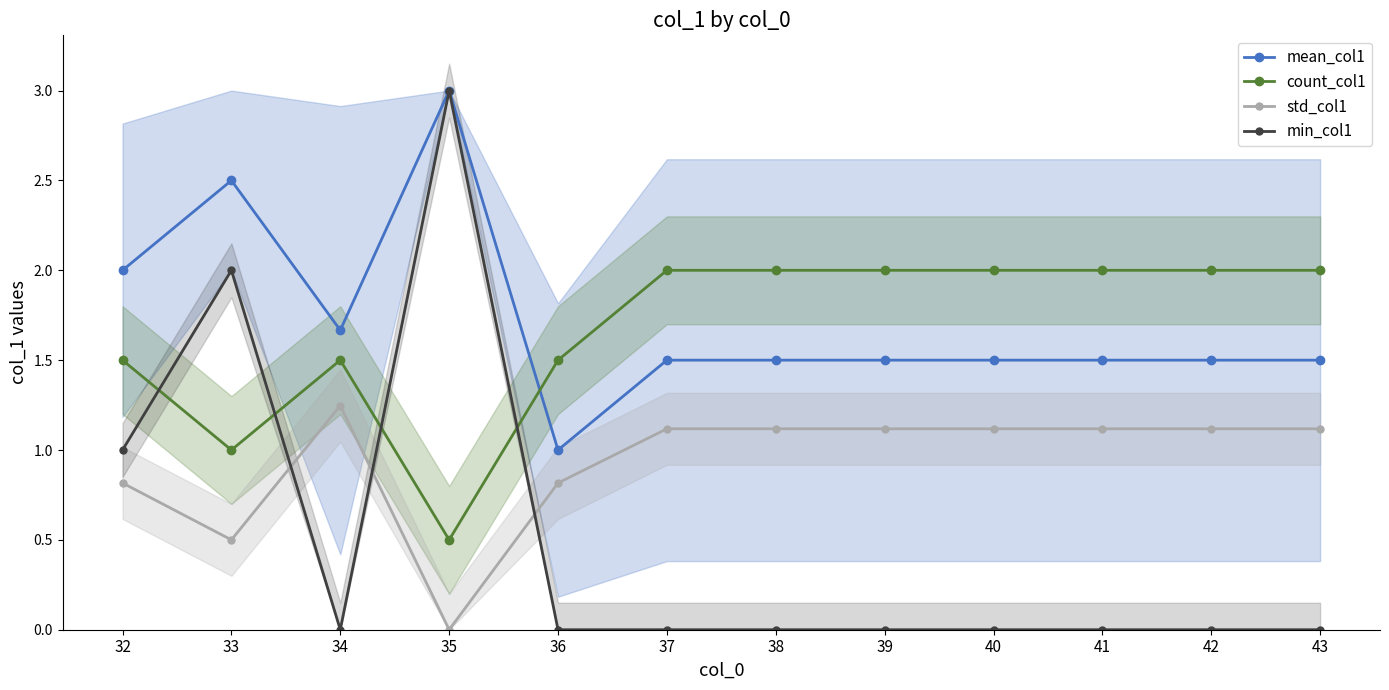

At which category does min_col1 reach its first local peak?

33